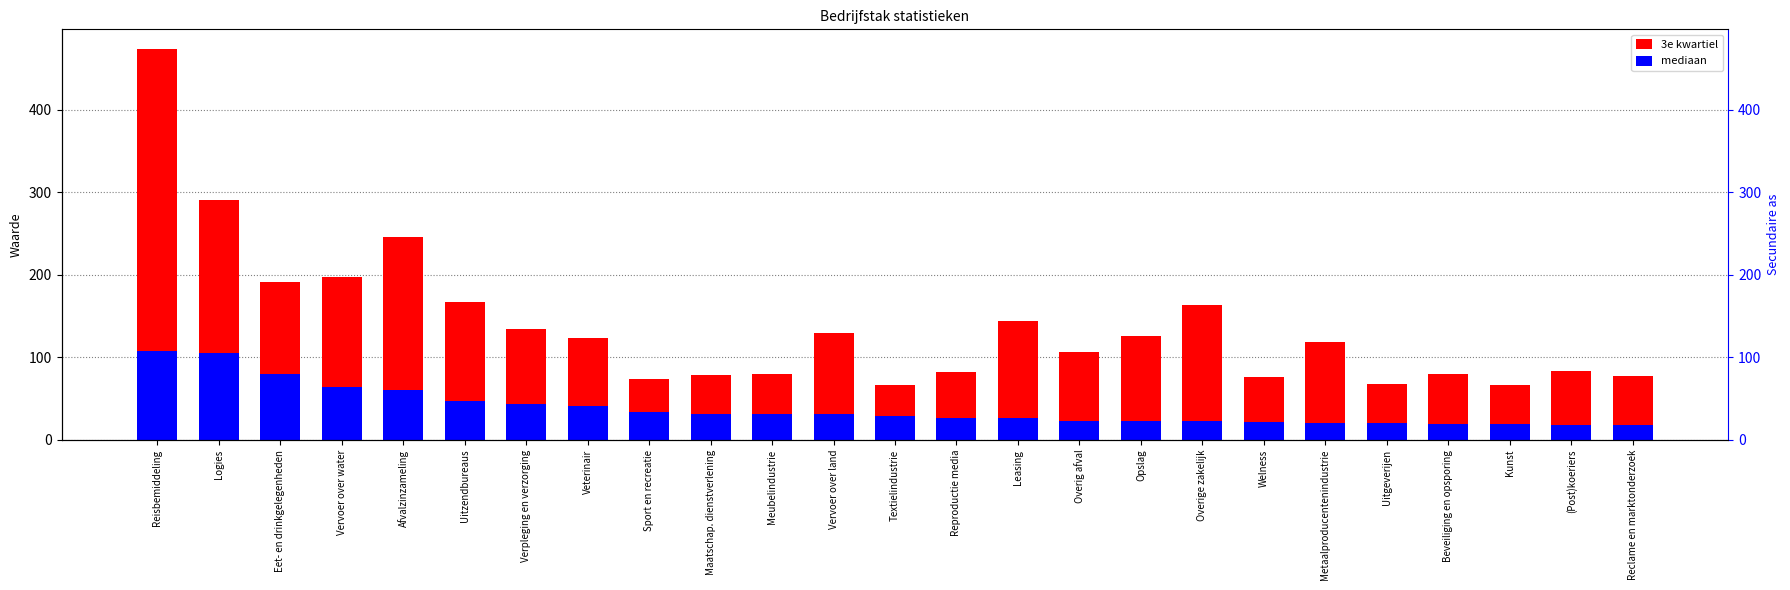

Rank the series by their maximum value, from lowest to highest.

mediaan, 3e kwartiel